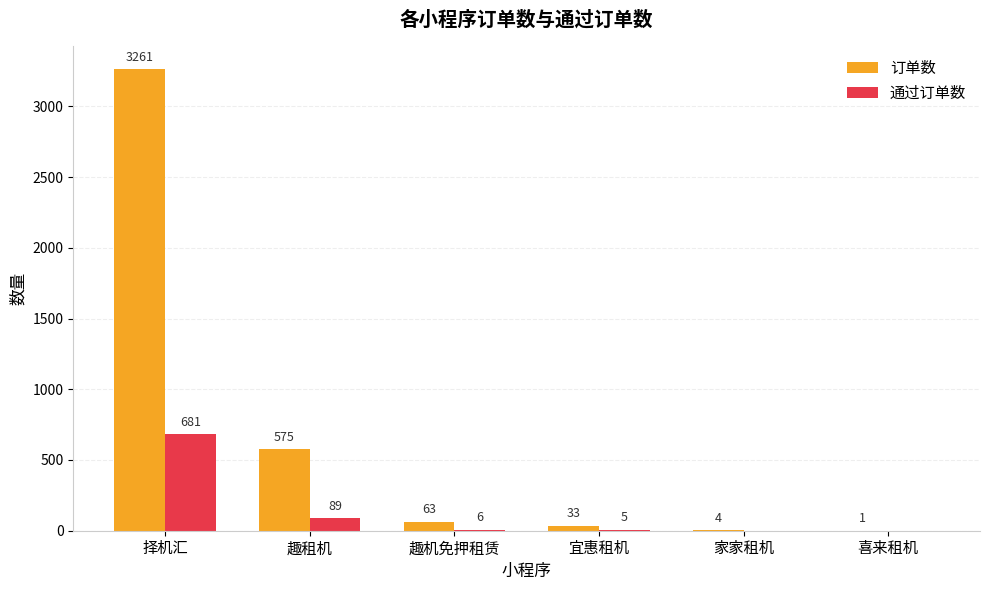

Where is 通过订单数 nearest to the value 340?

趣租机